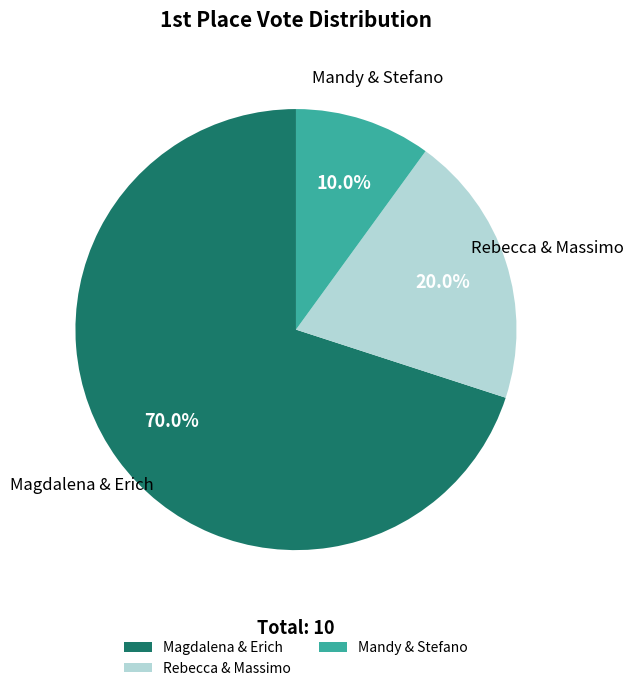

Does Rebecca & Massimo account for over 50% of the chart?

No